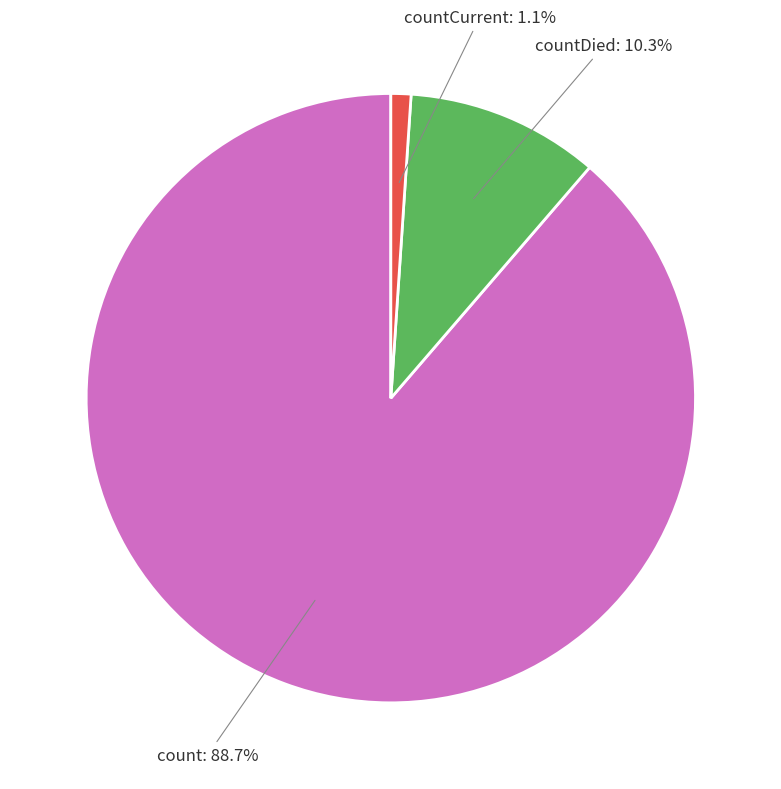

Between count and countCurrent, which is larger?

count